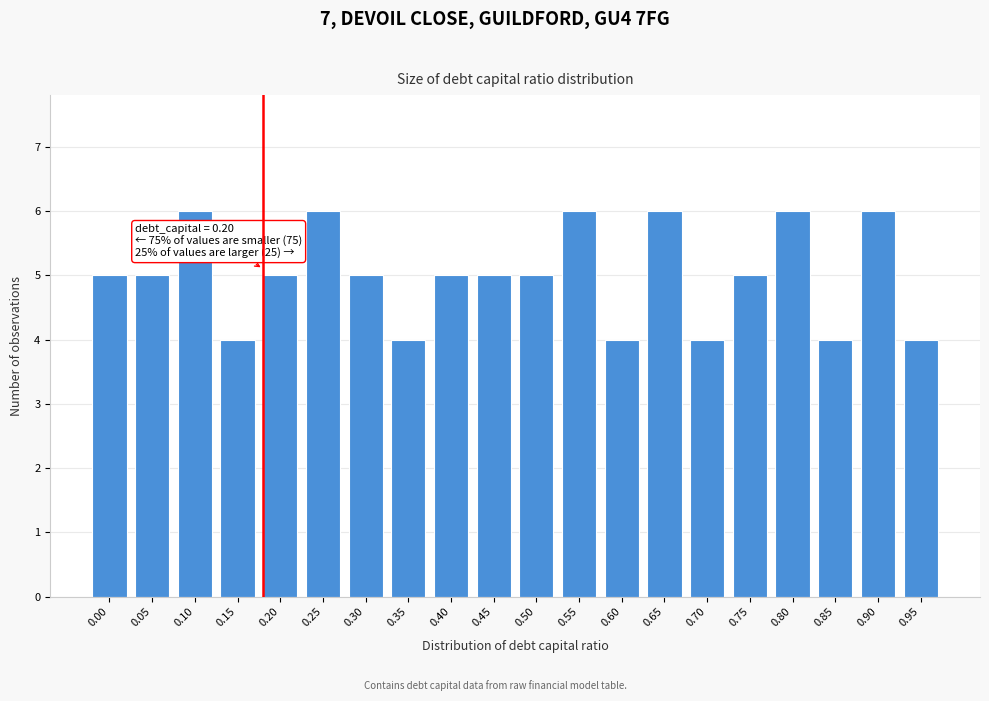

Reading left to right, transcribe all the data shown in this chart.

5	5	6	4	5	6	5	4	5	5	5	6	4	6	4	5	6	4	6	4